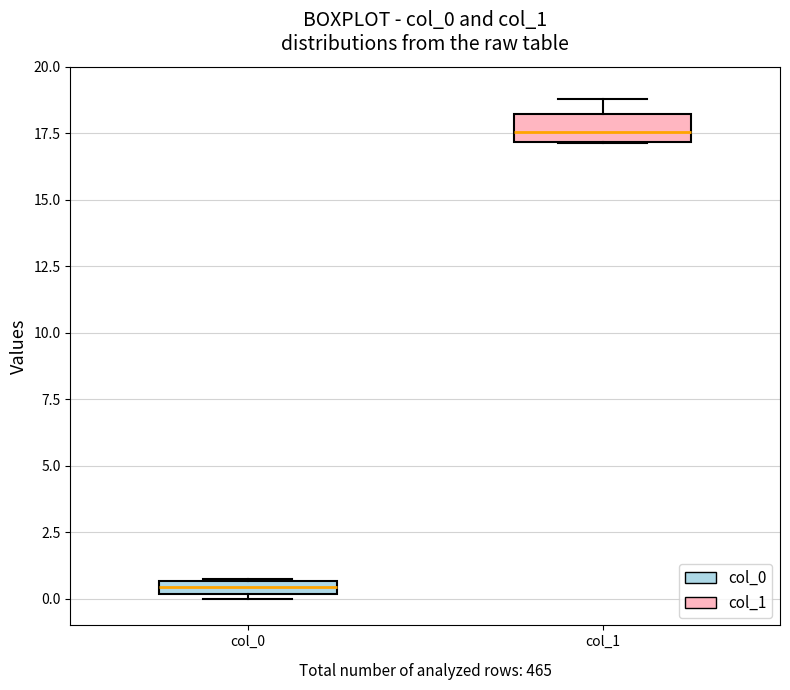

Which box is the tallest, from its lower edge to its upper edge?

col_1